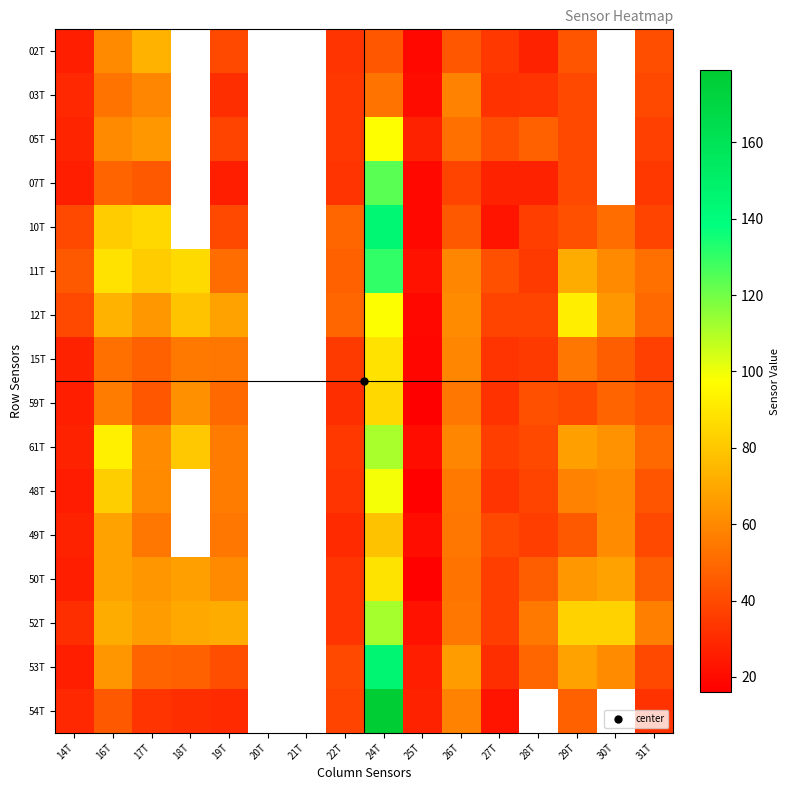

Which category has the lowest value across all series?

25T